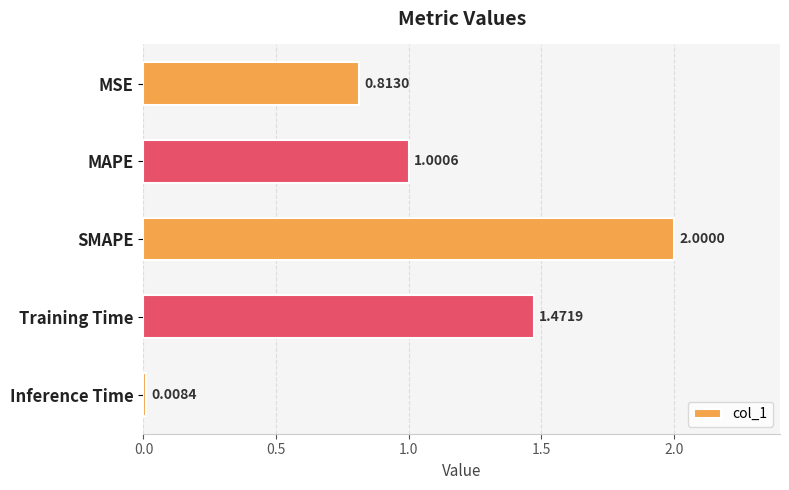

What is the sum of all values?

5.3